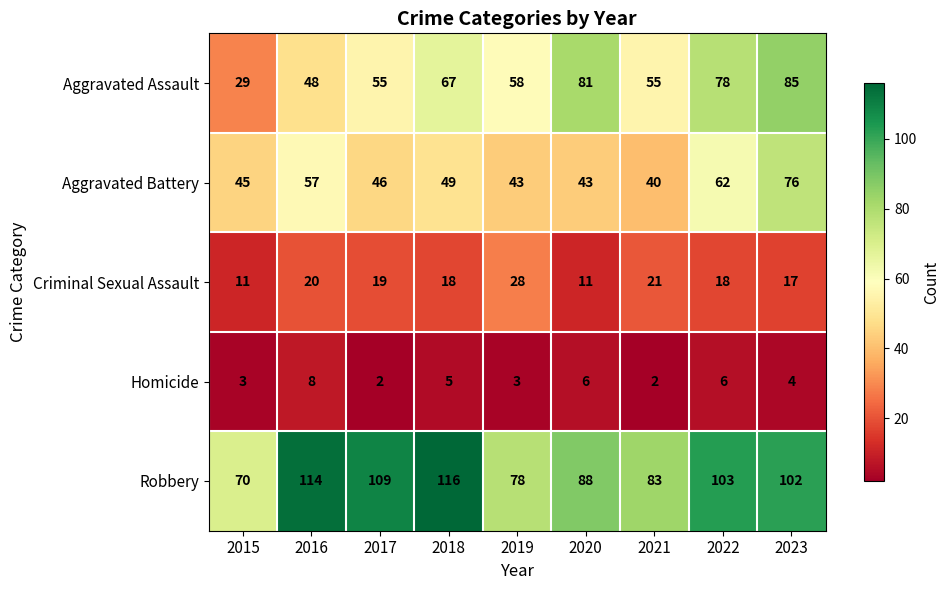

Which series has the largest total across all categories?

Robbery